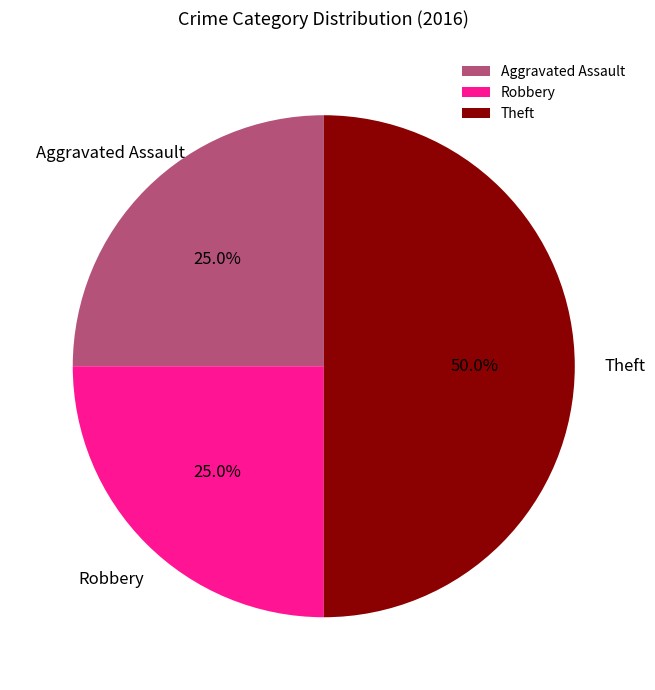

To the nearest percent, what portion does Theft represent?

50%